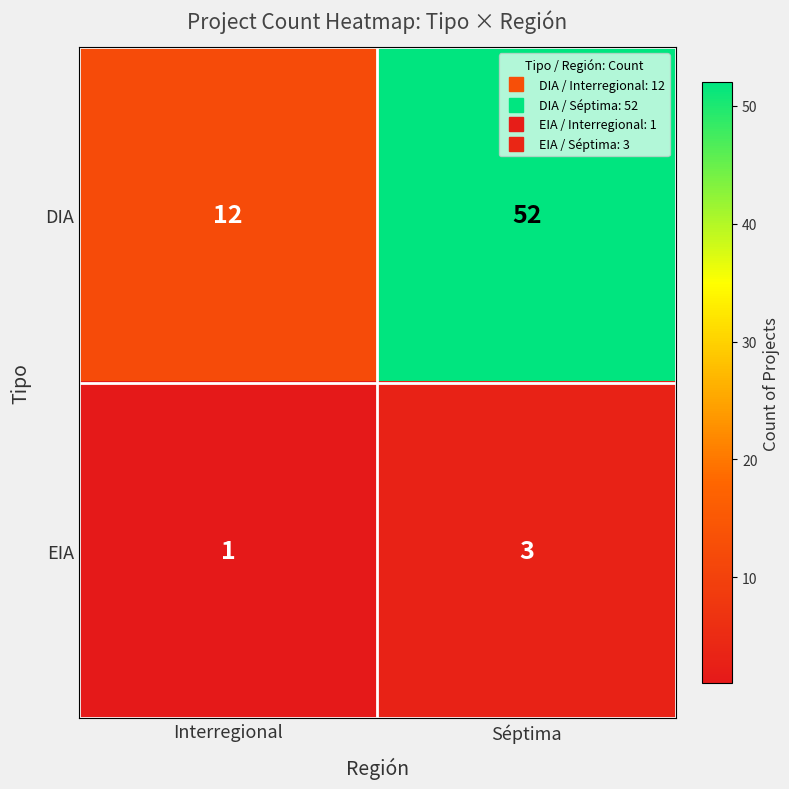

What is the total value across all series at Interregional?

13